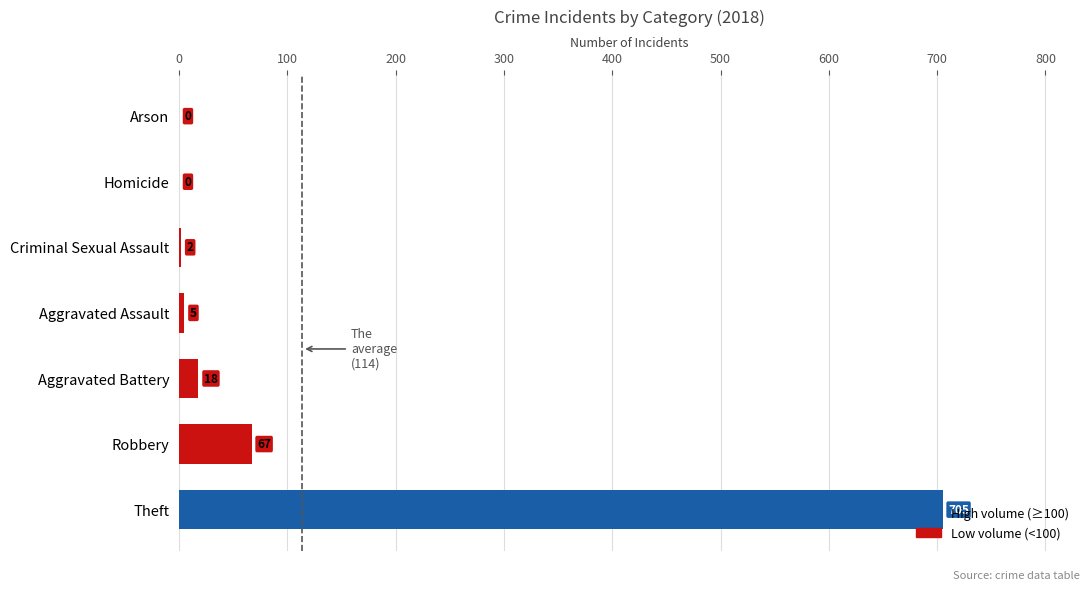

The value at Aggravated Battery is 18. True or false?

True